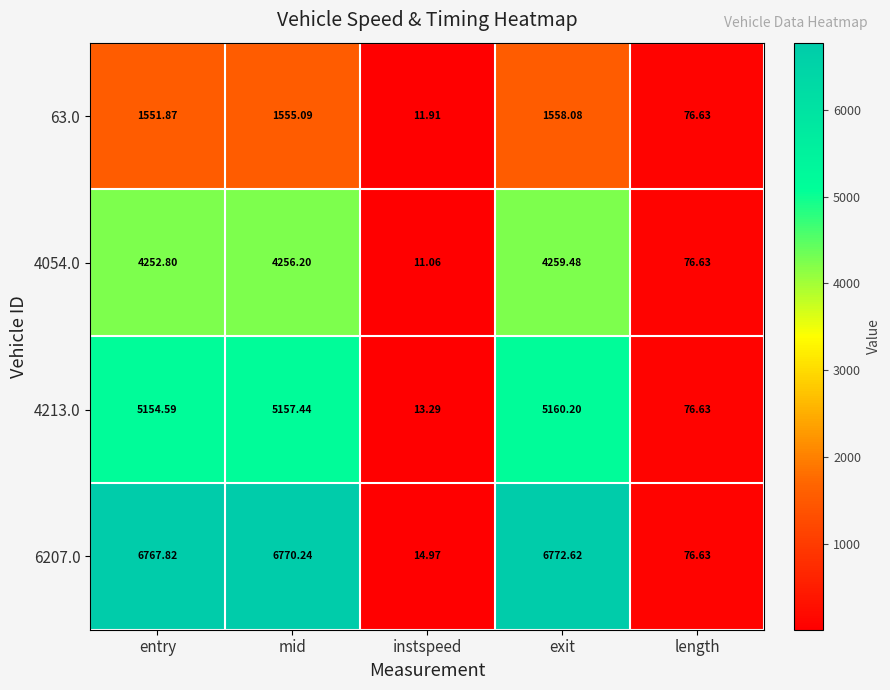

At which category is the sum across all series the highest?

exit